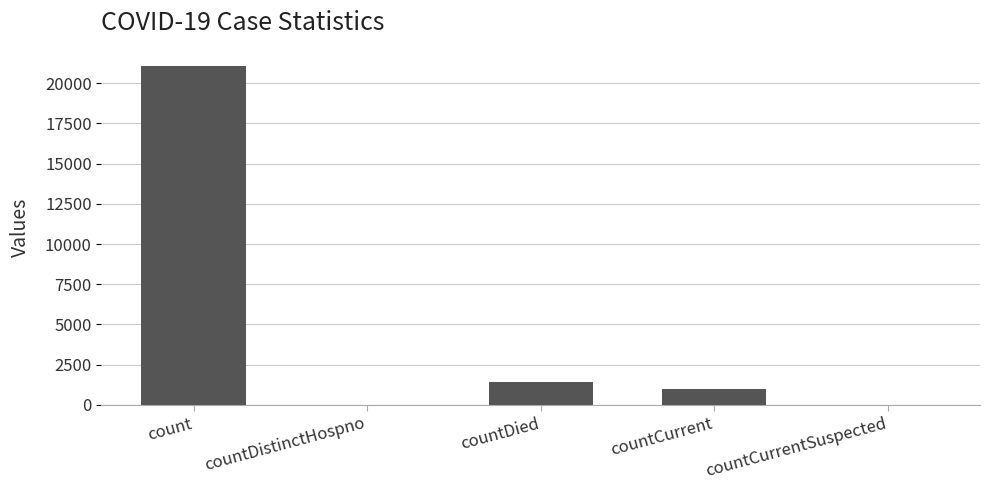

Where is the data nearest to the value 10525?

countDied